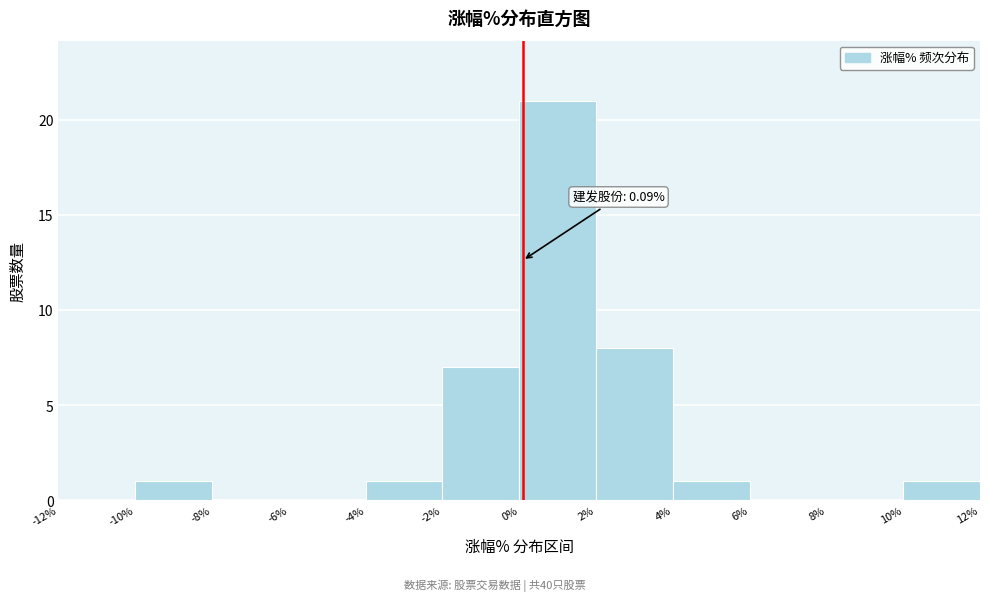

Over which range of the x-axis is the bar tallest?

0% to 2%